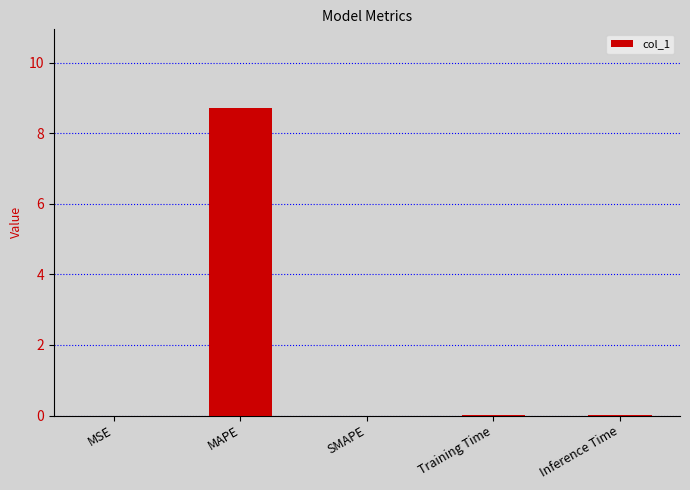

The chart shows a value of 0.0 at Training Time. True or false?

True